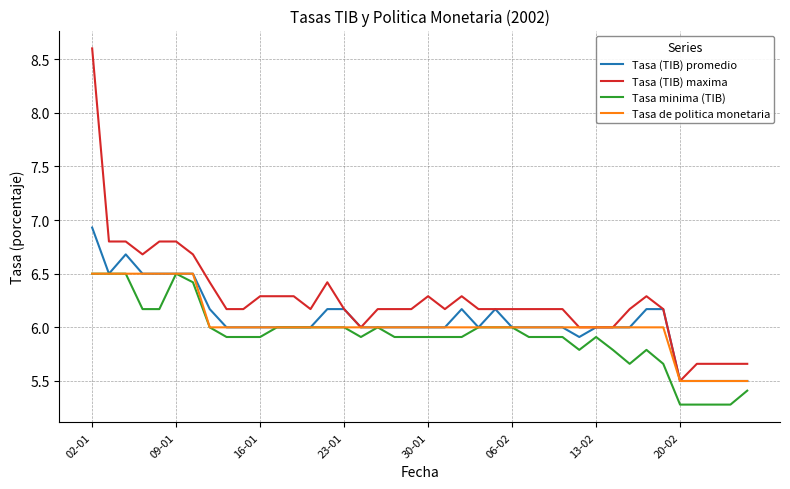

What is the average value of the Tasa (TIB) promedio series?

6.1